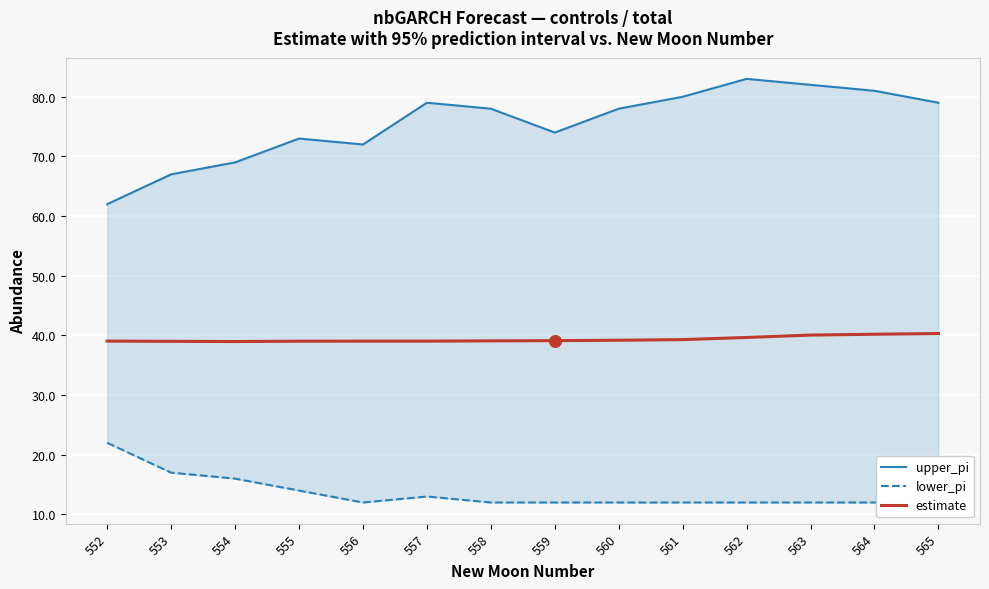

What is the total value across all series at 558?

129.1